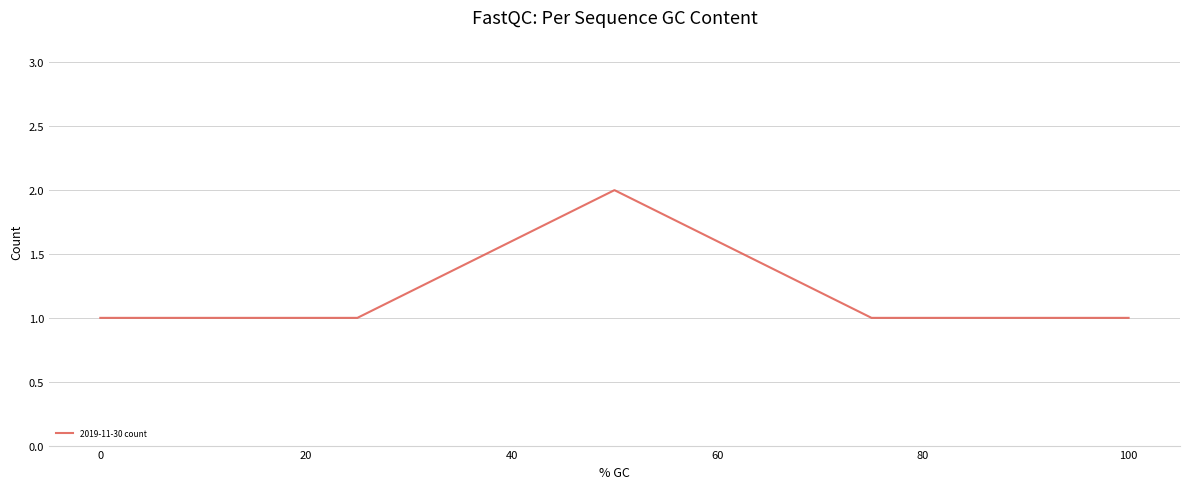

What is the sum of all values?

6